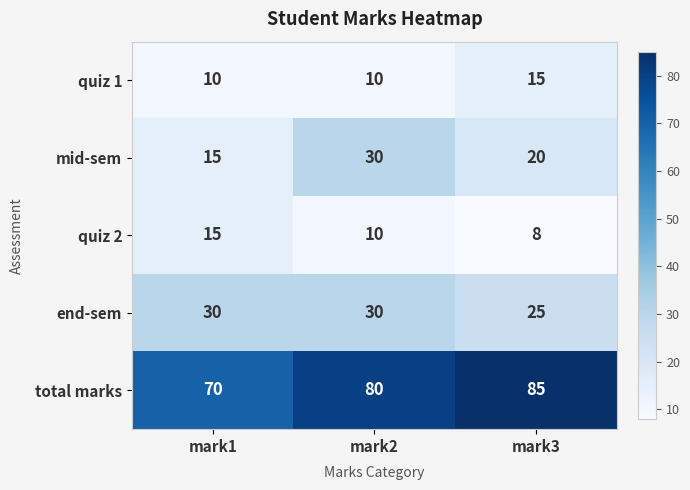

What is the total value across all series at mark1?

140